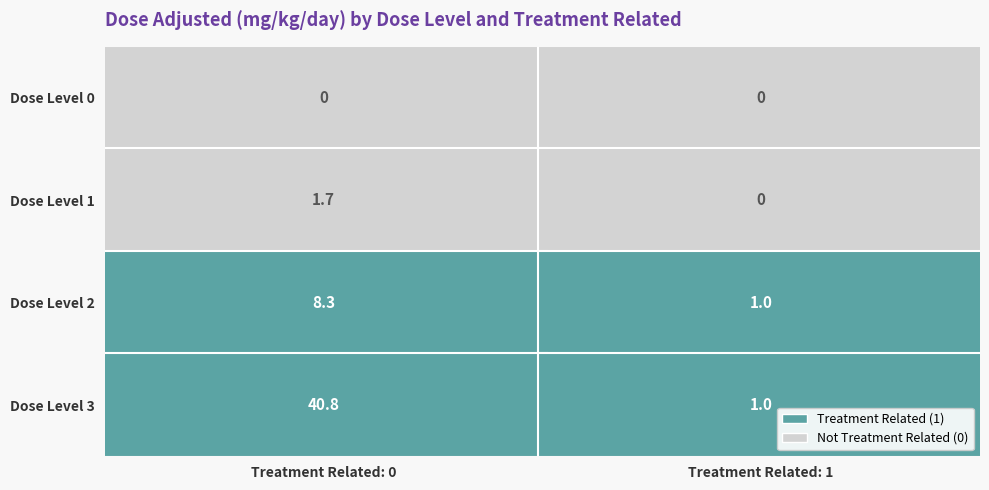

What is the total value across all series at dose_level_2?

9.3